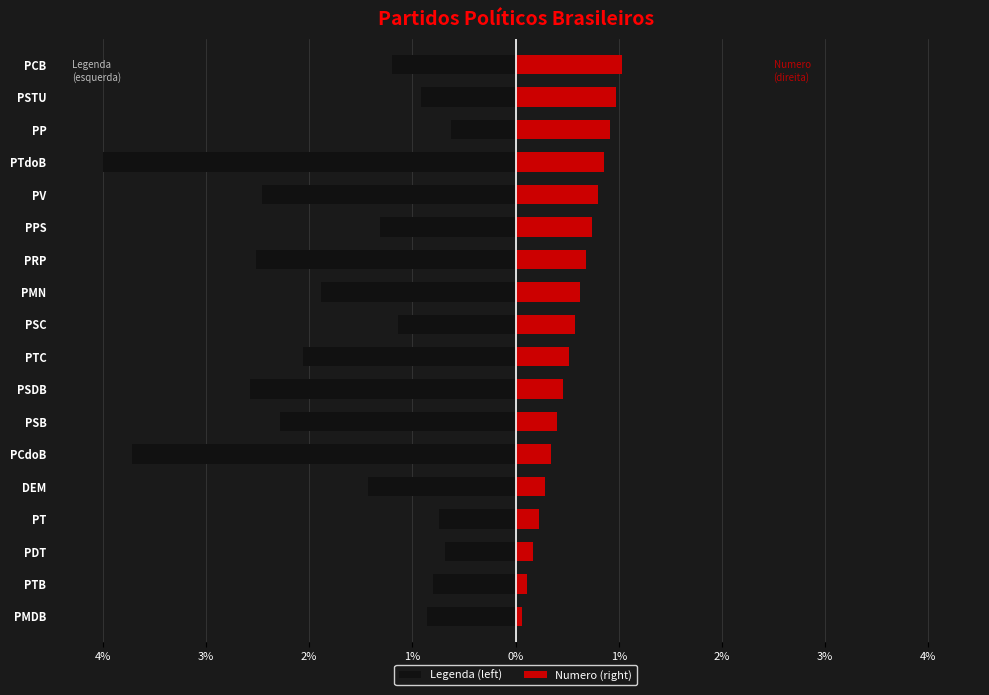

Is it true that Numero (right) equals 0.8 at PTC?

False